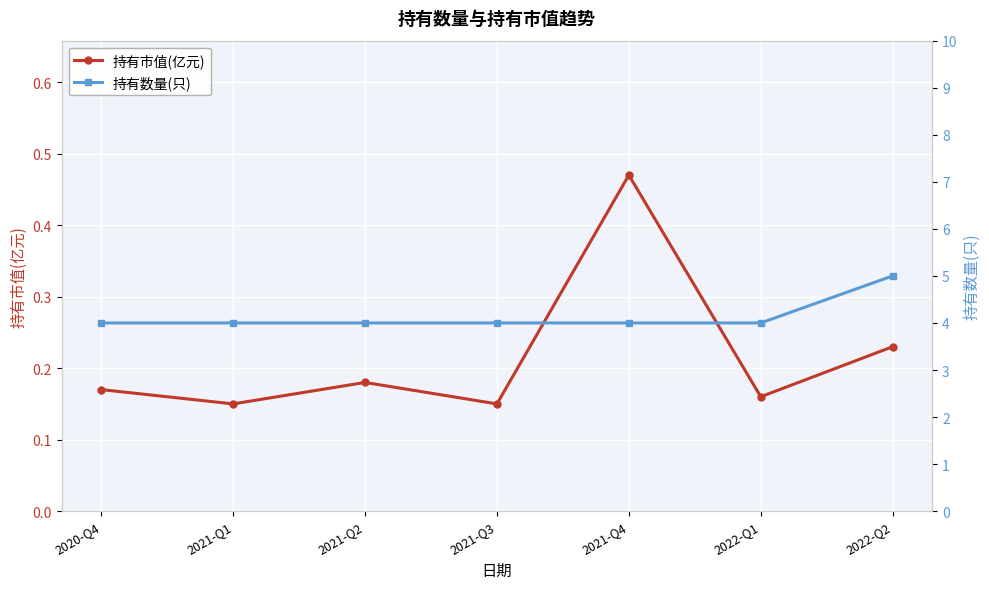

Where is 持有市值(亿元) nearest to the value 0?

2021-Q1